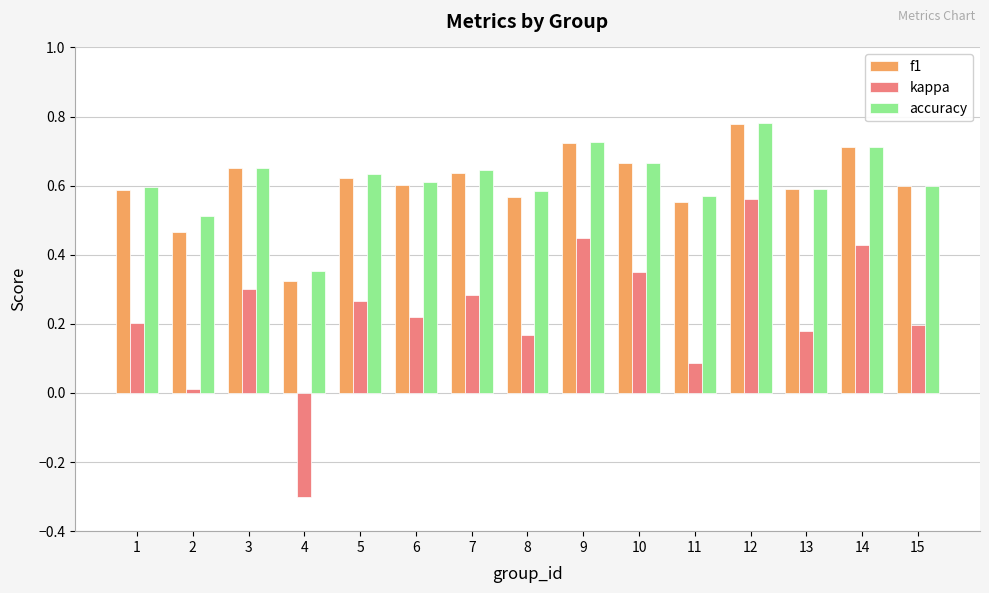

What is the sum of all accuracy values?

9.2